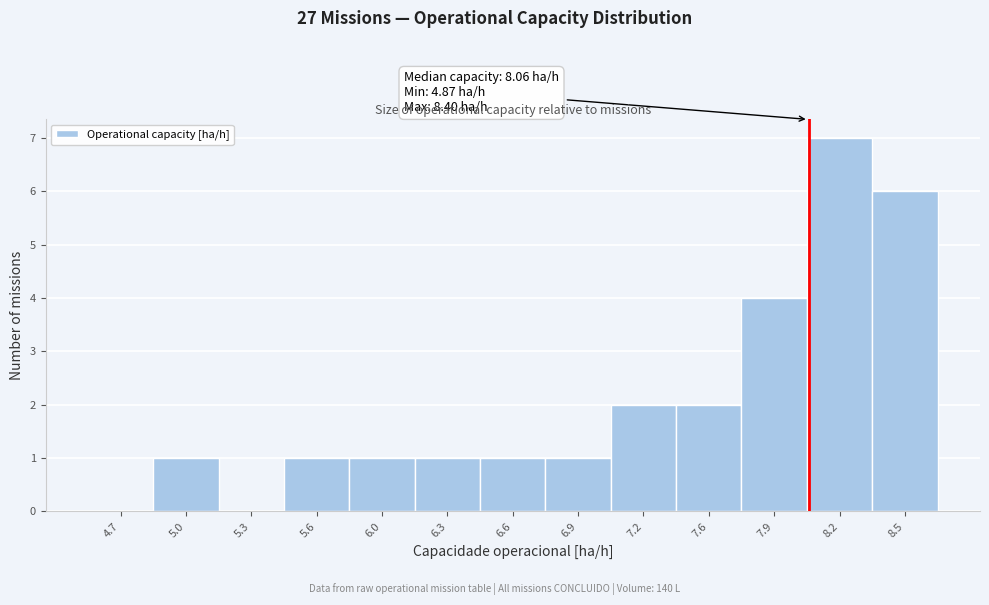

Which range on the x-axis has the tallest bar?

8.05 to 8.40